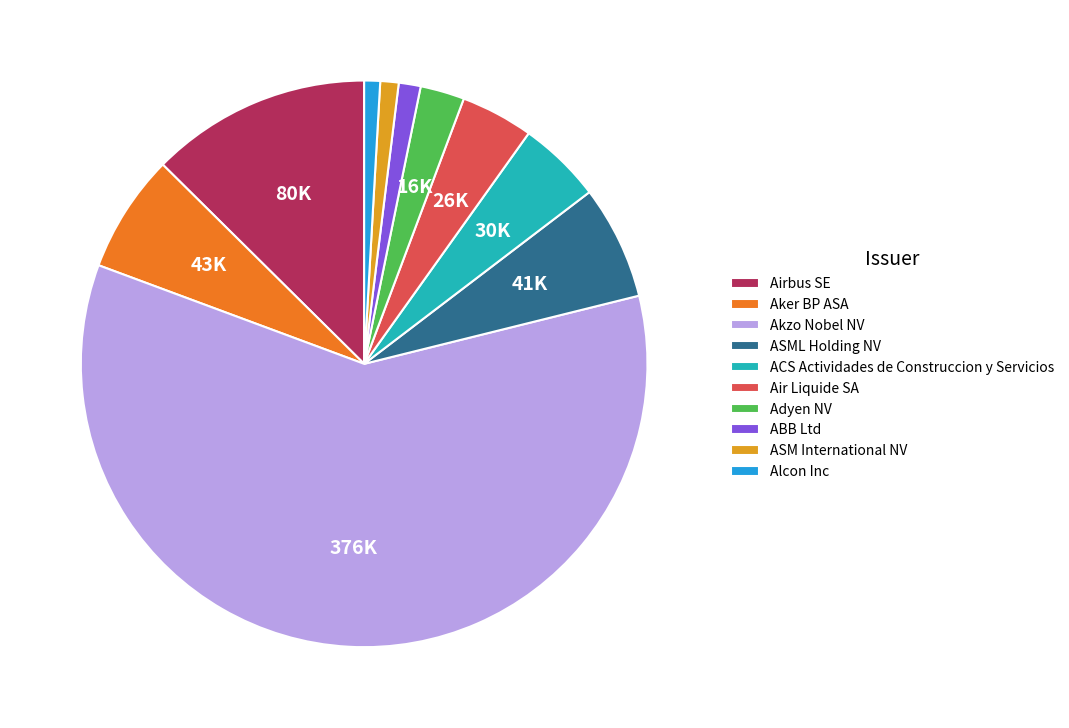

Combined, do ABB Ltd and Airbus SE account for over 50%?

No